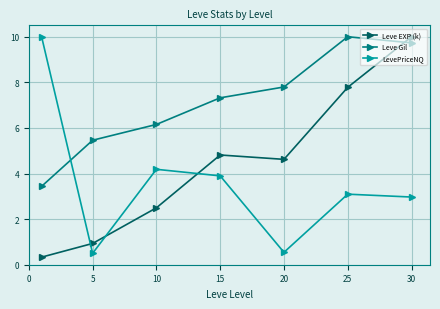

Which series has the largest total across all categories?

Leve Gil